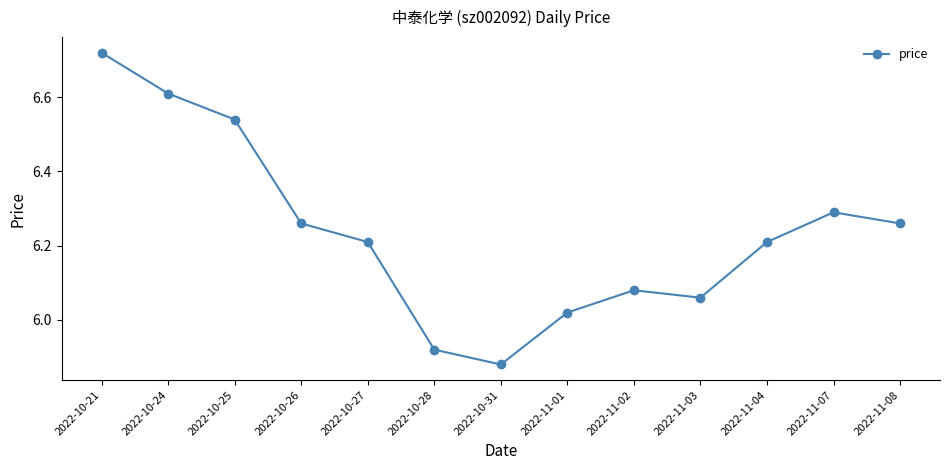

Where is the first local minimum?

2022-10-31